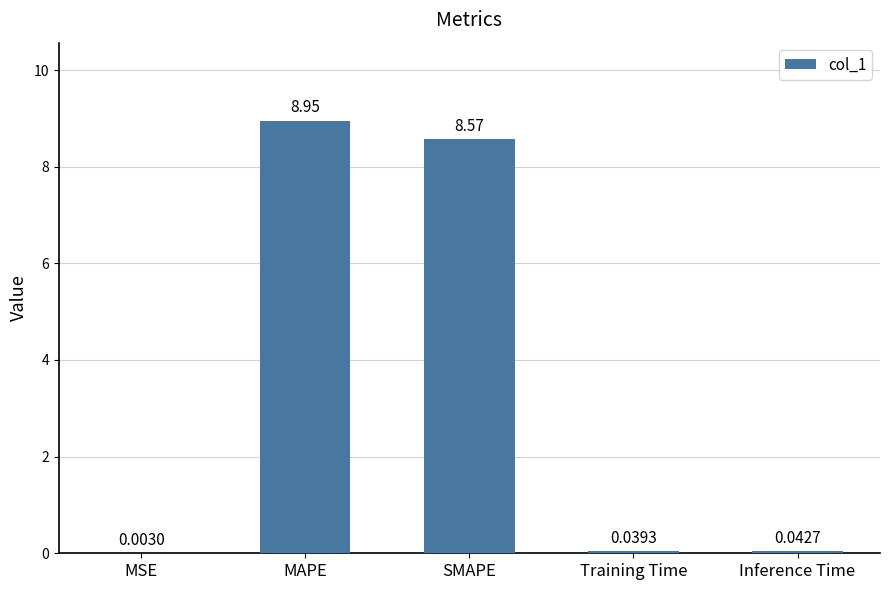

At which label is the value closest to 4?

Inference Time